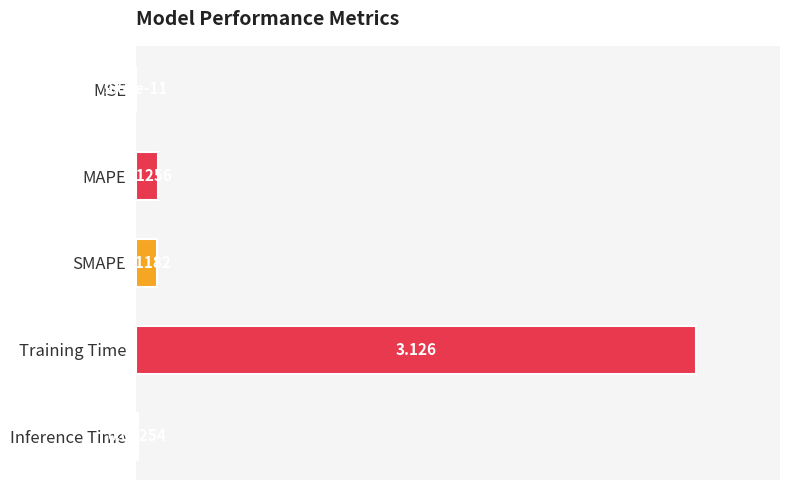

Which category has the highest value across all series?

Training Time